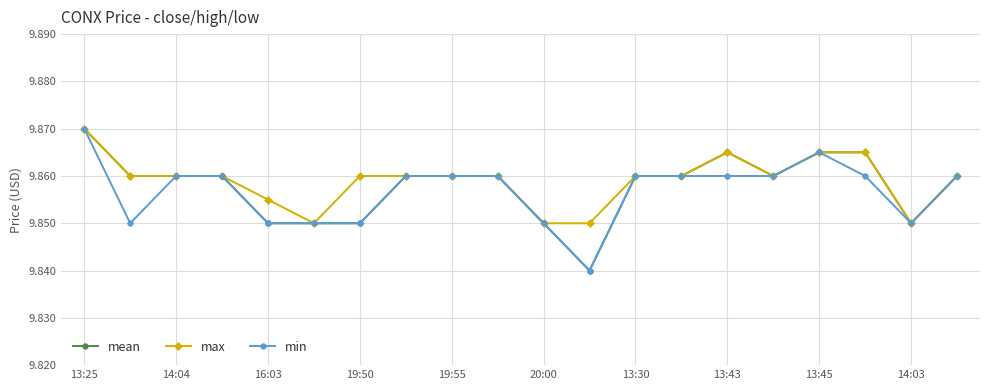

At how many categories does at least one series exceed 9?

20